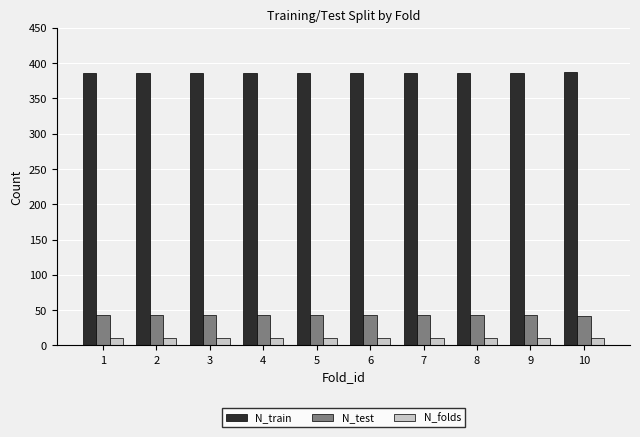

At 1, list the series in order from smallest to largest.

N_folds, N_test, N_train